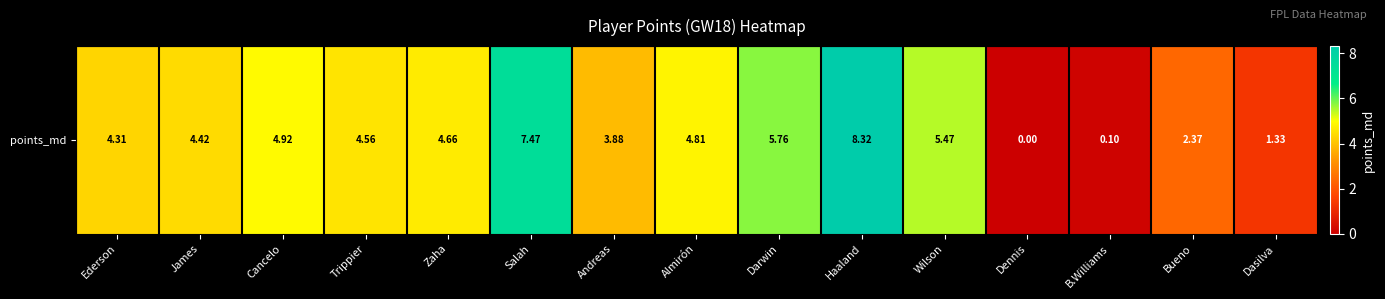

What is the change in value from Ederson to Dasilva?

-3.0